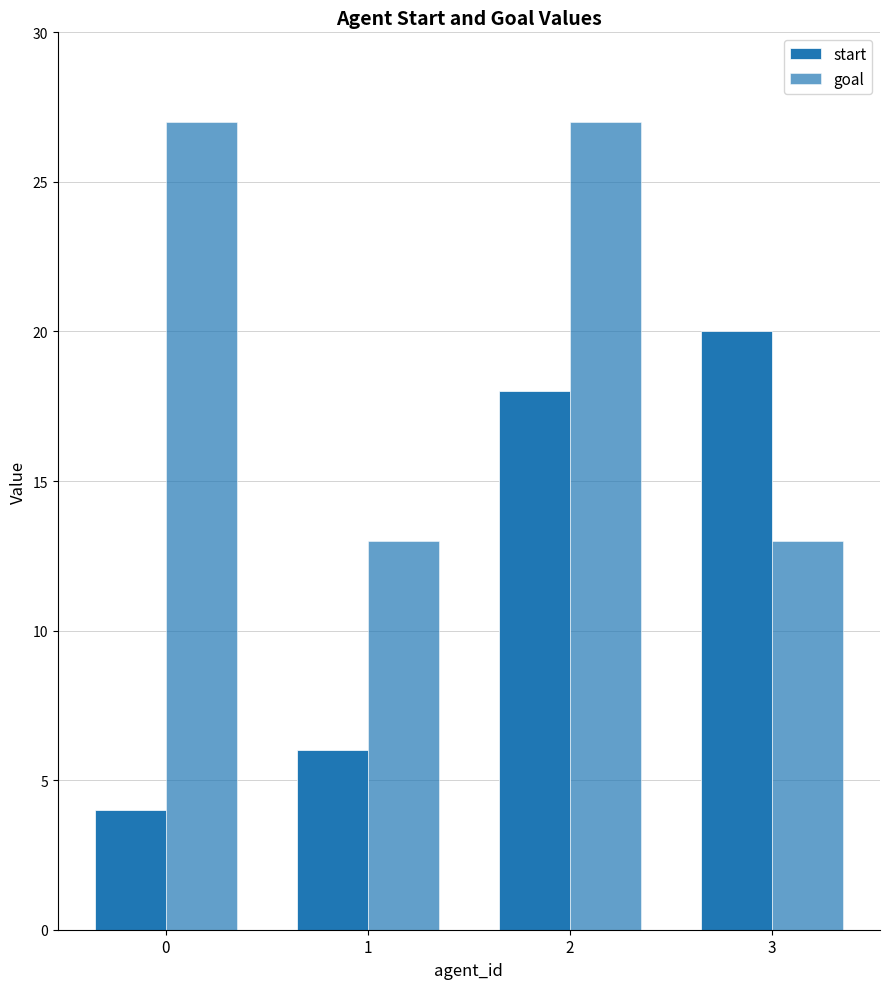

What is the sum of the start values at 0 and 2?

22